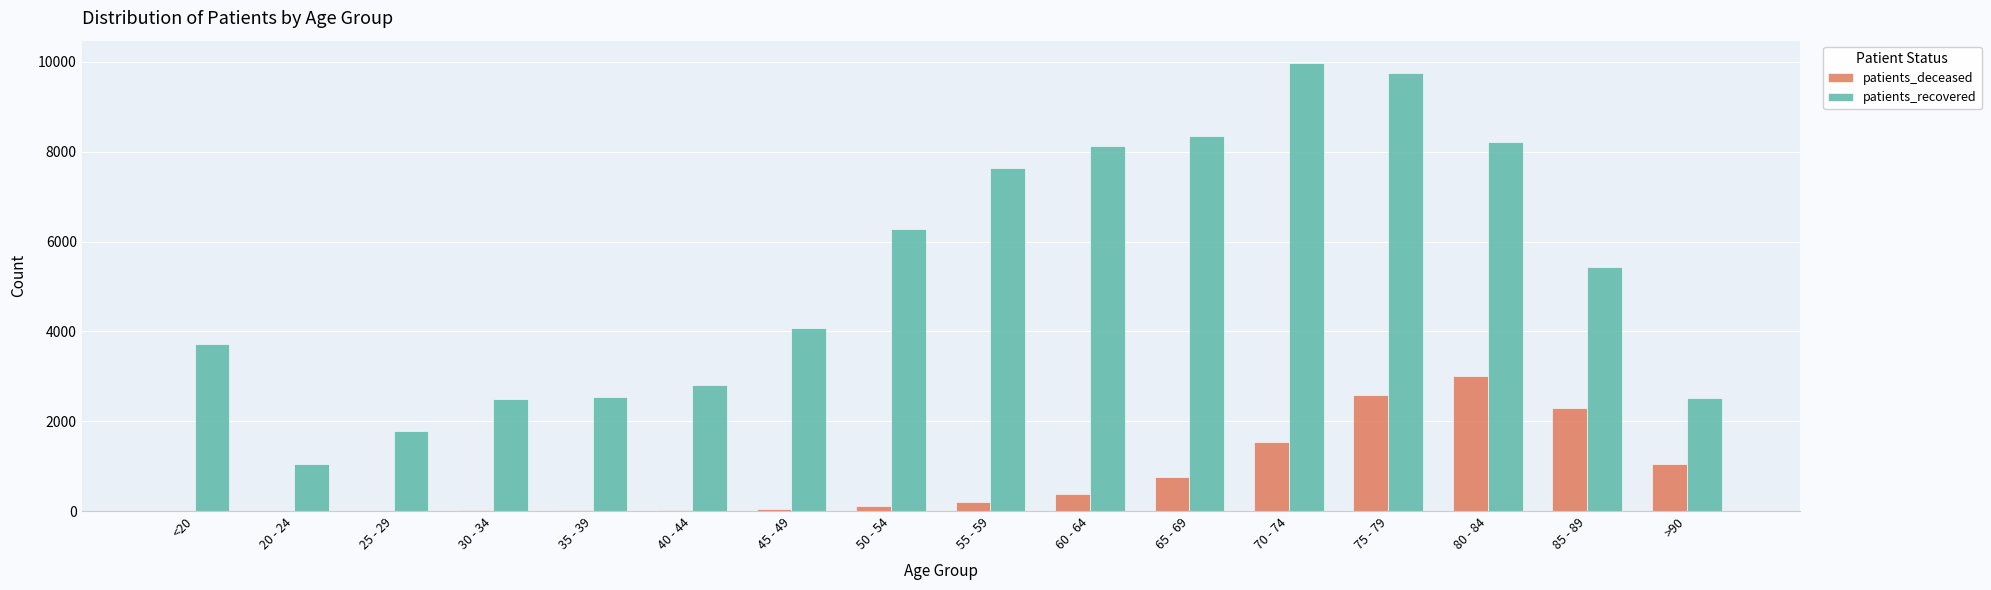

What is the sum of all patients_deceased values?

12031